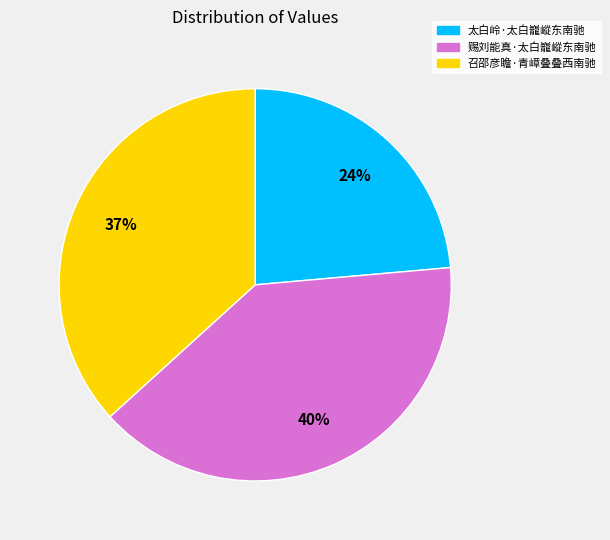

Rank the categories by value from lowest to highest.

太白岭·太白巃嵷东南驰, 召邵彦瞻·青嶂叠叠西南驰, 赐刘能真·太白巃嵷东南驰